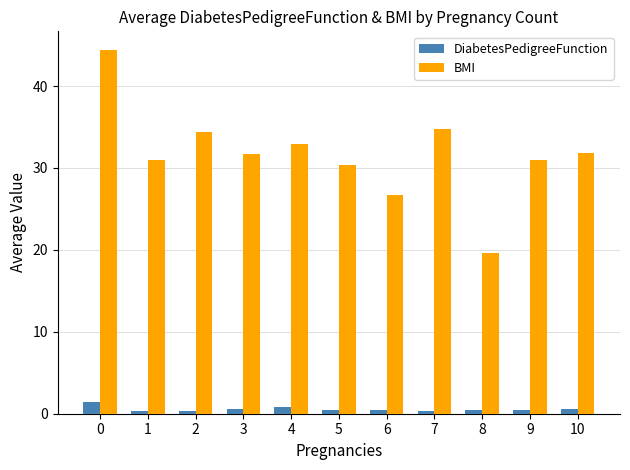

What is the sum of the DiabetesPedigreeFunction values at 10 and 4?

1.4